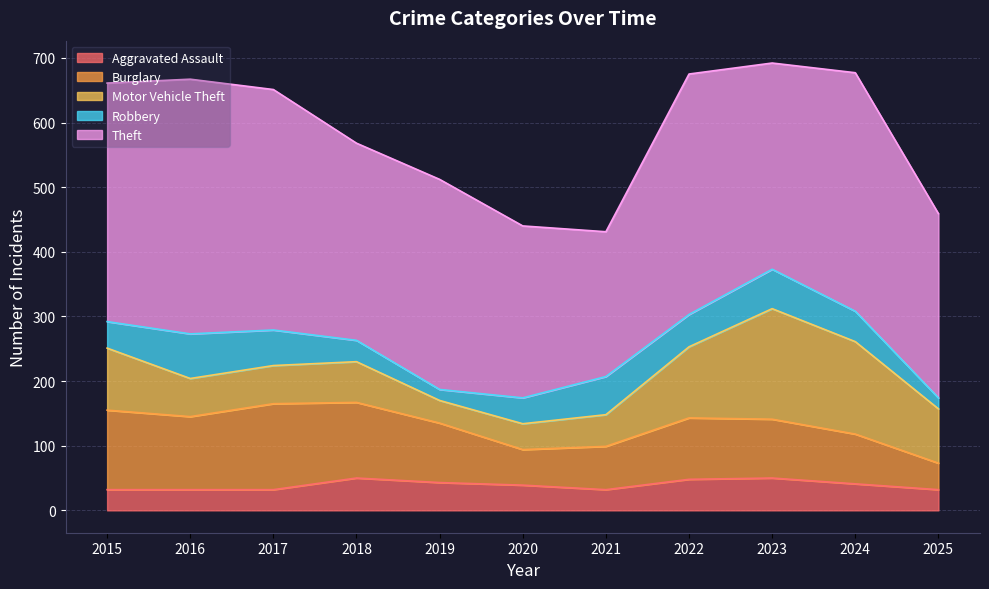

Between 2018 and 2023, which series saw the biggest shift?

Motor Vehicle Theft